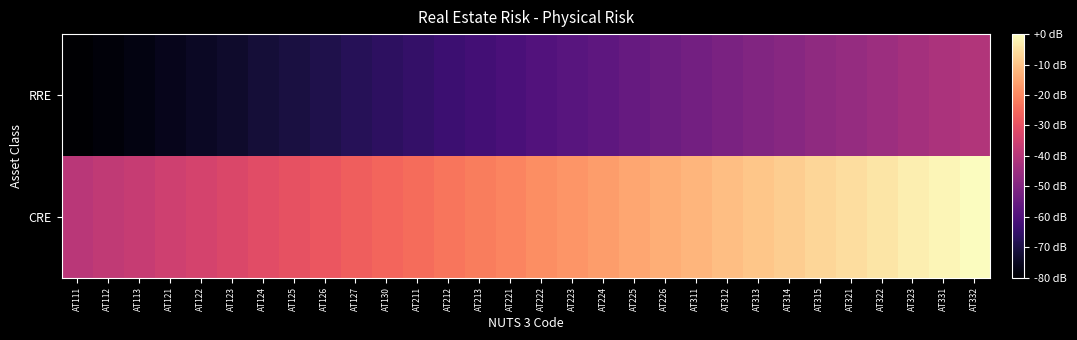

Which has a higher value, AT123 or AT126?

AT126